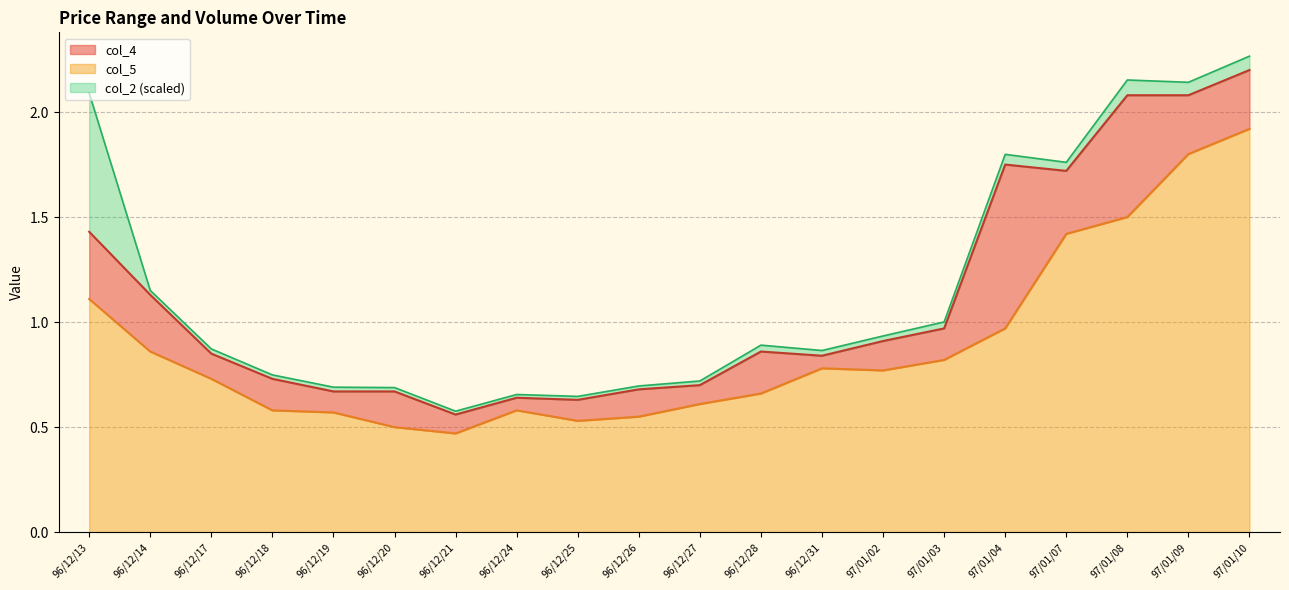

True or false: col_5 and col_4 intersect in this chart.

False